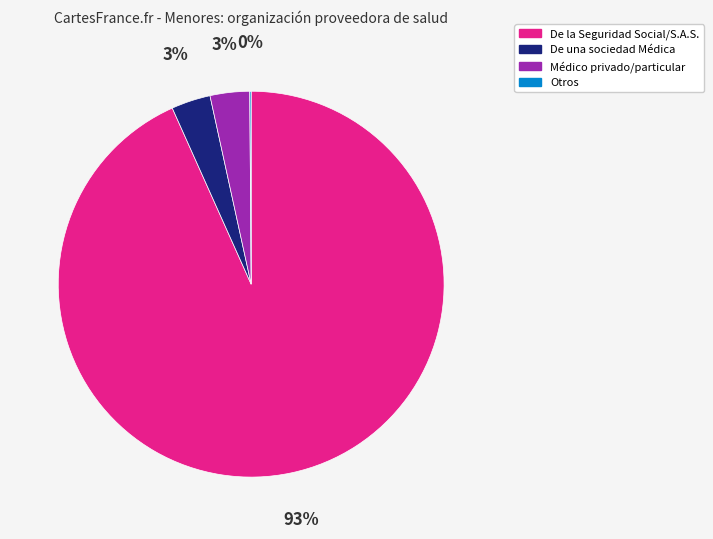

To the nearest percent, what is the average slice percentage?

25%